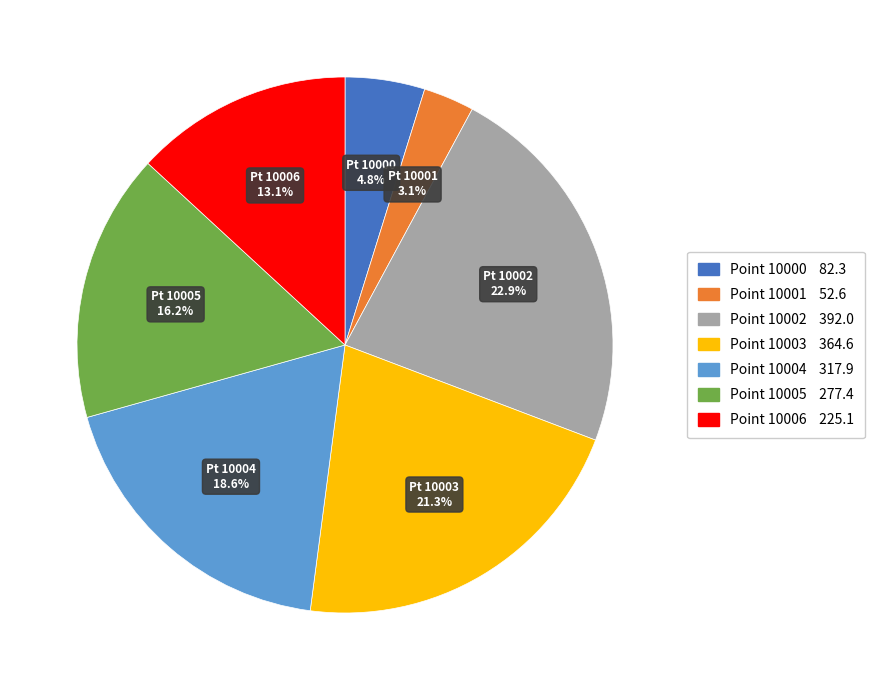

Is there any slice that represents more than half of the pie?

No